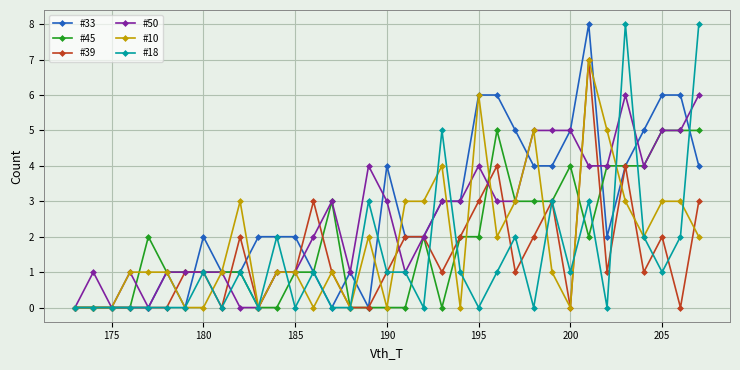

What is the value of the #39 point at the 20th from the left?

2